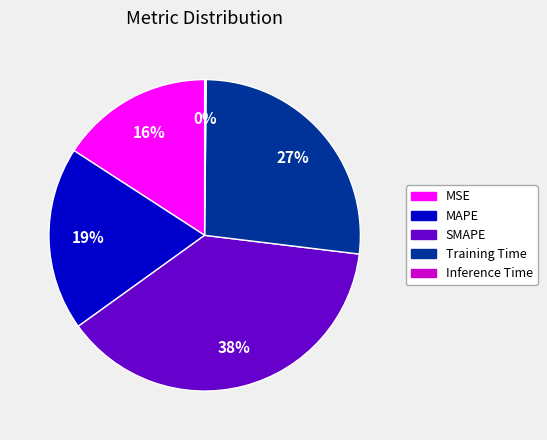

To the nearest percent, what percentage of the pie is Training Time?

27%